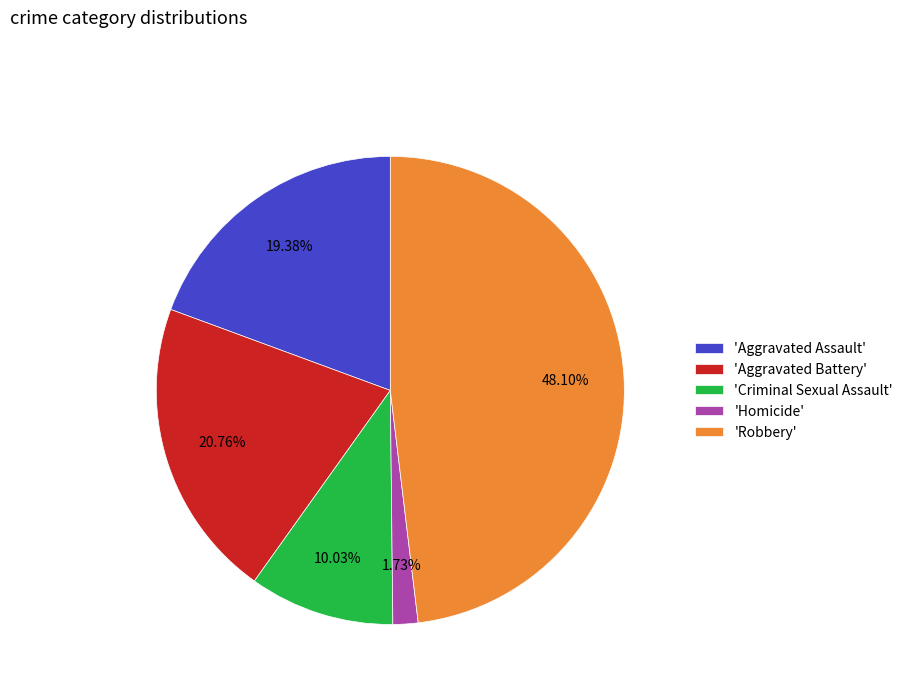

Does 'Aggravated Battery' represent more than half of the total?

No